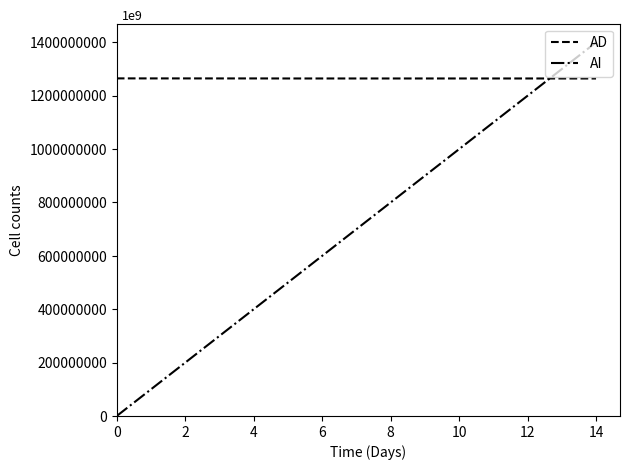

Which series has the largest range (max minus min)?

AI